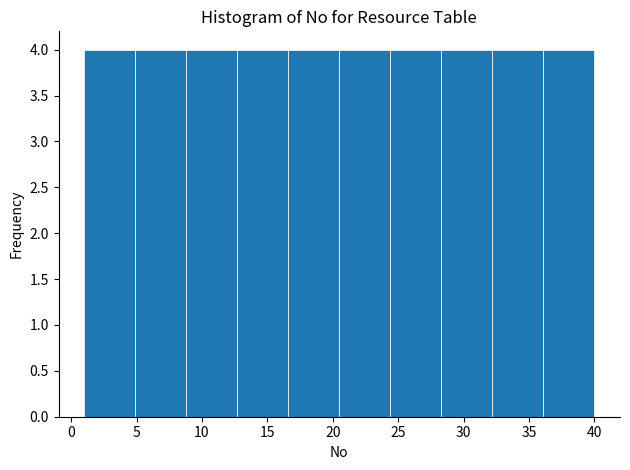

Reading left to right, list every bar in this chart as the range it spans on the x-axis followed by its height. Neither the bar edges nor the heights are printed on the chart, so give them approximately, as read against the axes.

1.0 to 4.9: 4
4.9 to 8.8: 4
8.8 to 12.7: 4
12.7 to 16.6: 4
16.6 to 20.5: 4
20.5 to 24.4: 4
24.4 to 28.3: 4
28.3 to 32.2: 4
32.2 to 36.1: 4
36.1 to 40.0: 4